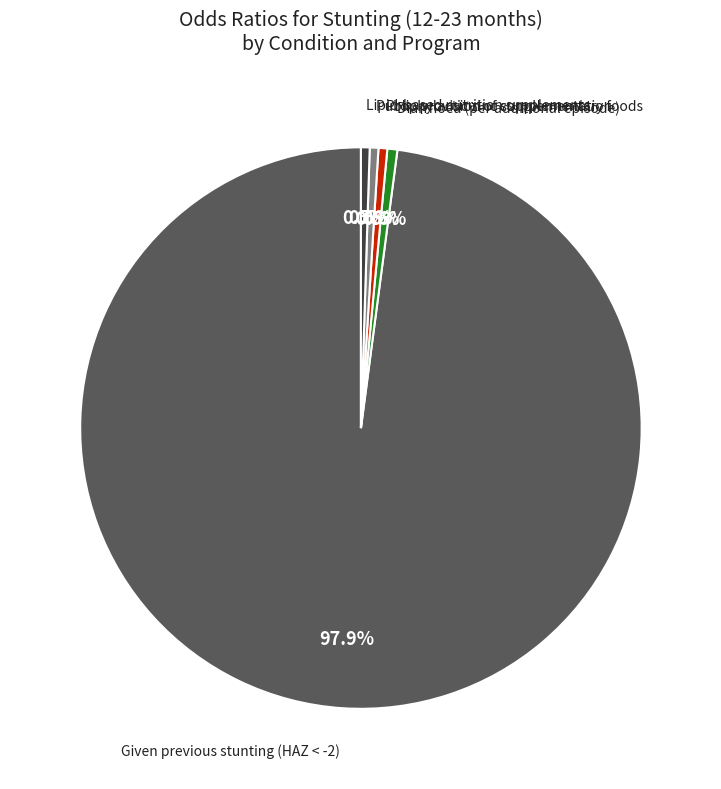

Is there a majority slice in this chart?

Yes